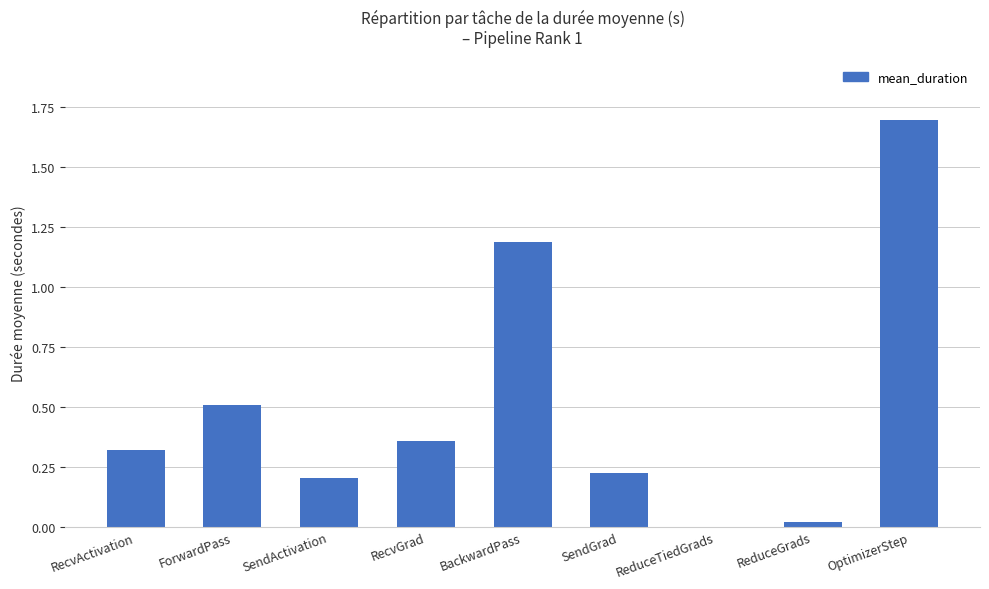

What is the approximate value at OptimizerStep?

1.7